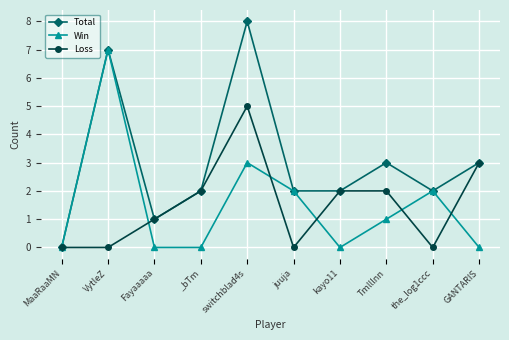

Between switchblad4s and juuja, which series saw the biggest shift?

Total